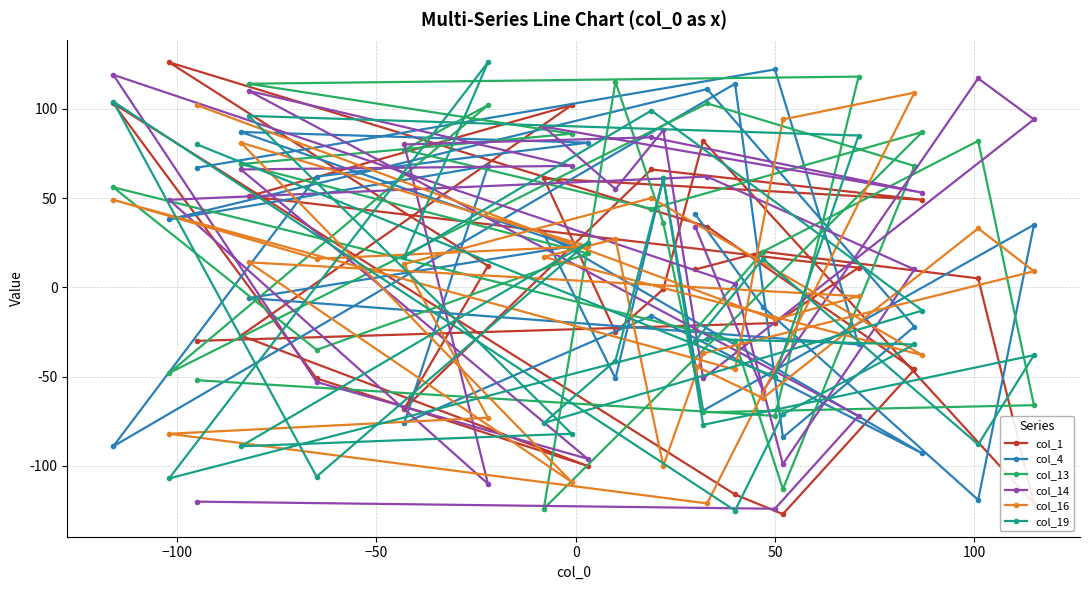

How many intersections are there between col_14 and col_4?

10